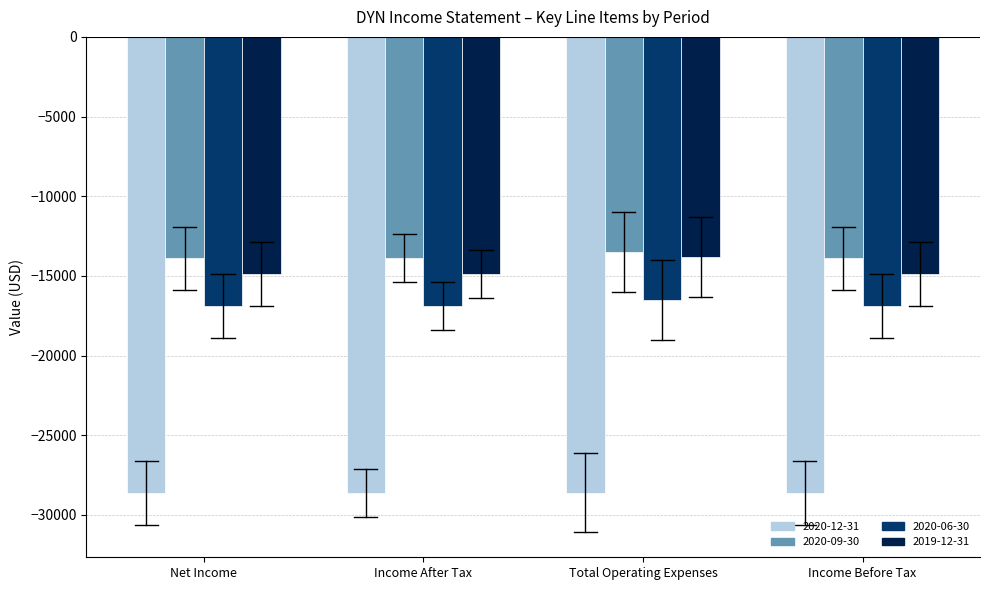

Reading right to left, list all the values displayed in this chart.

2020-12-31: -28600	-28600	-28600	-28600
2020-09-30: -13900	-13500	-13900	-13900
2020-06-30: -16900	-16500	-16900	-16900
2019-12-31: -14900	-13800	-14900	-14900